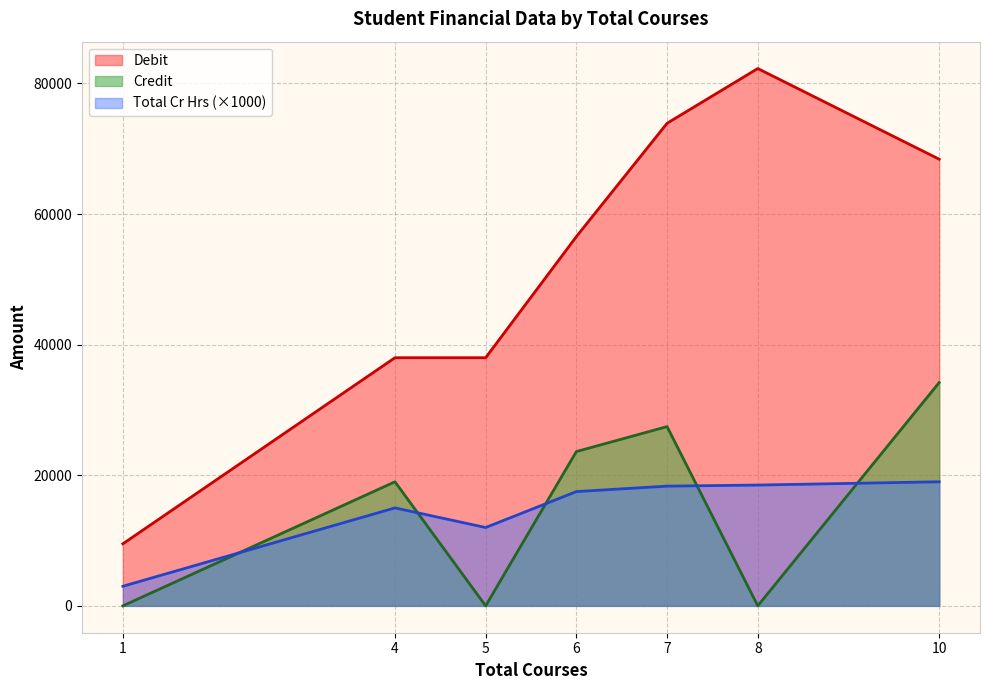

Is it true that Debit equals 139925 at 8?

False